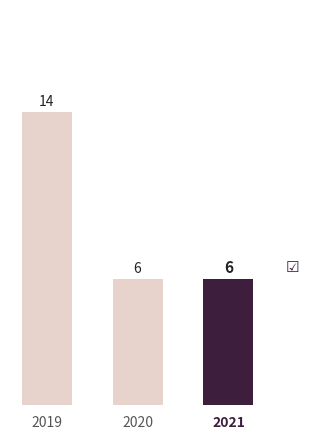

Count the number of categories in the chart.

3